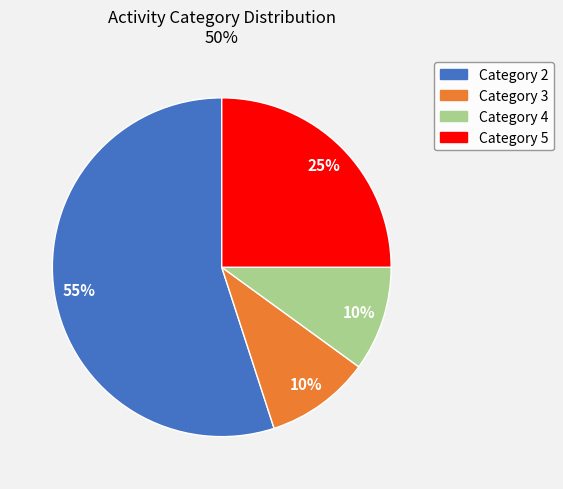

What is the largest slice in the pie chart?

Category 2